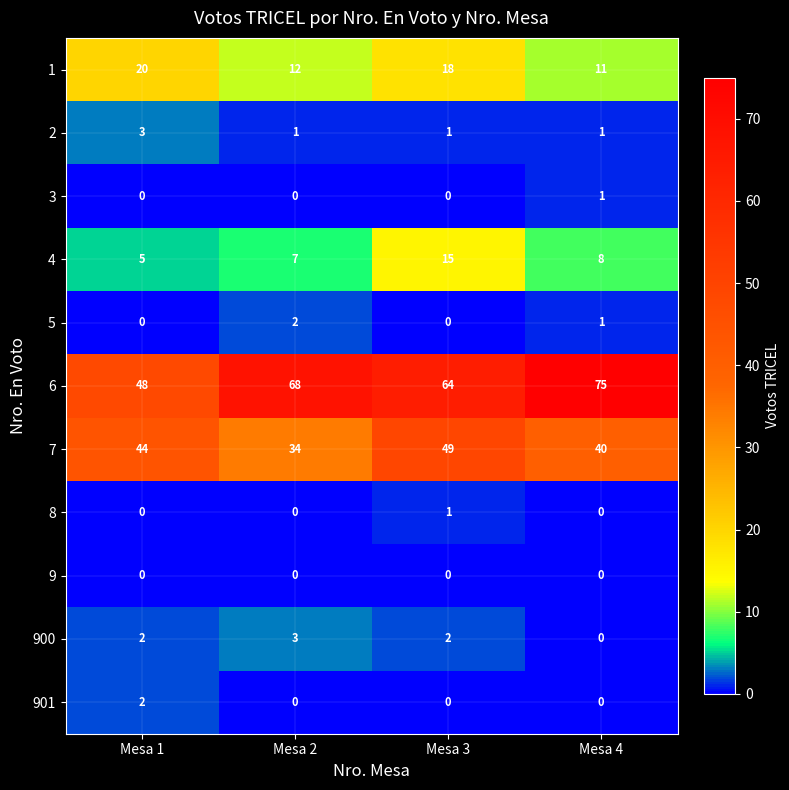

How many data points does each series have?

4